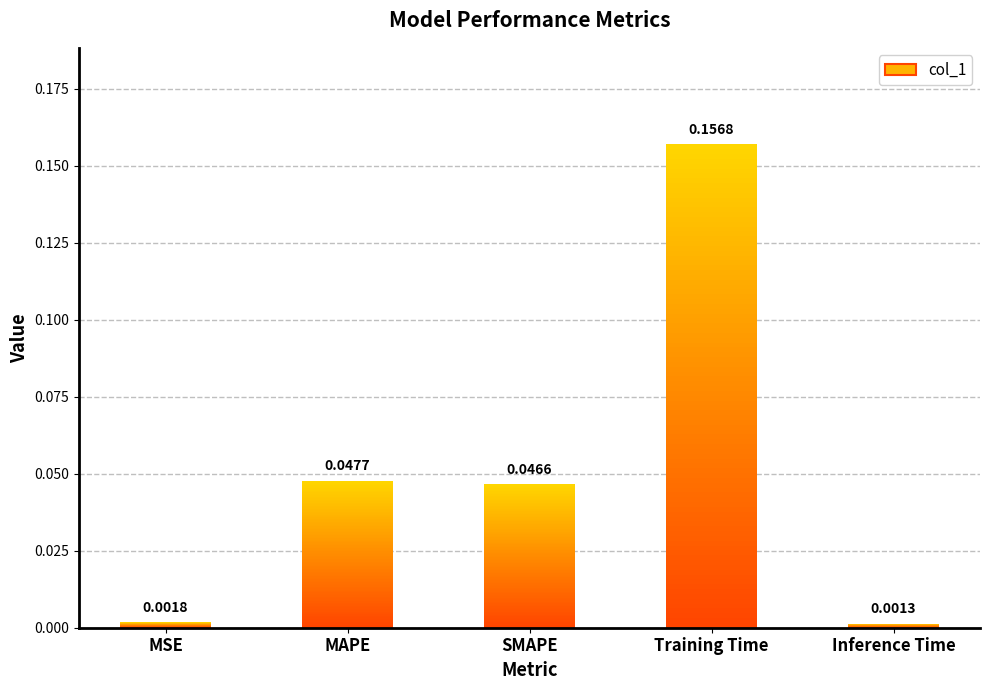

True or false: the data shows 0.0 at Training Time.

False